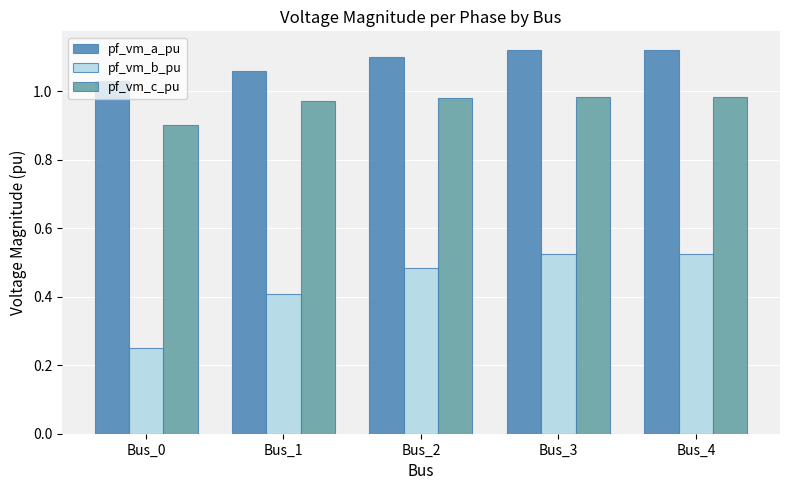

Which series has the widest spread of values?

pf_vm_b_pu